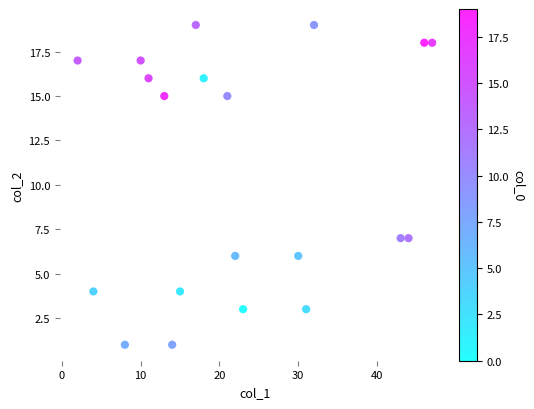

What is the range of Y values (max minus min)?

18